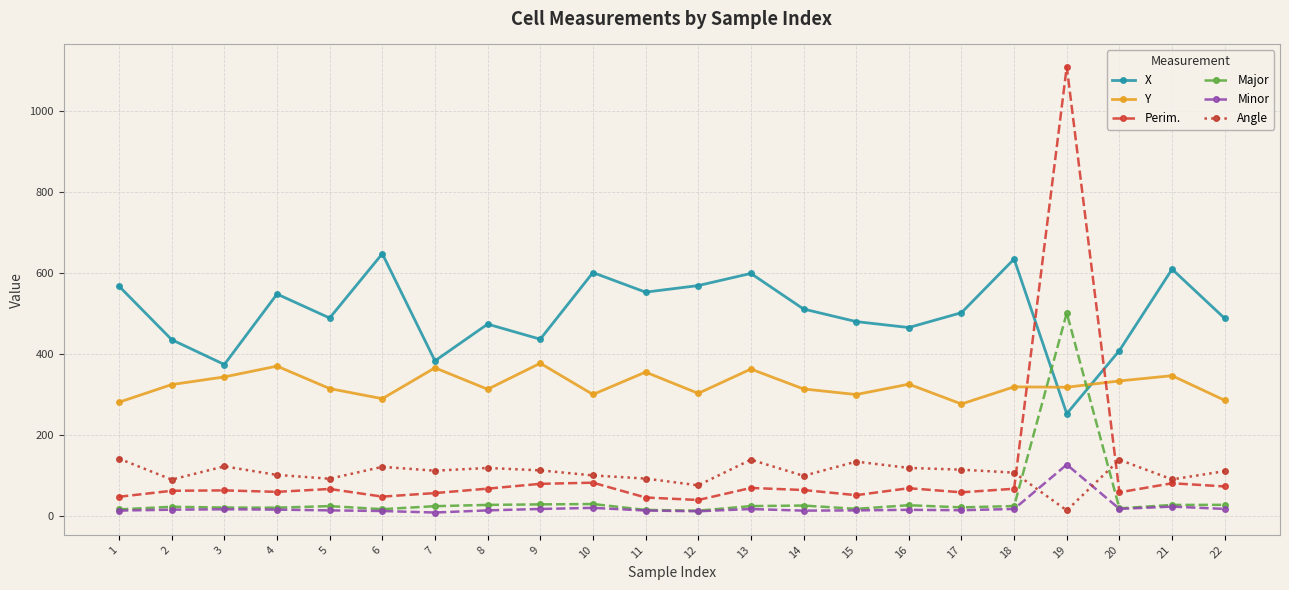

True or false: Major has more than 2 interior local peaks.

True